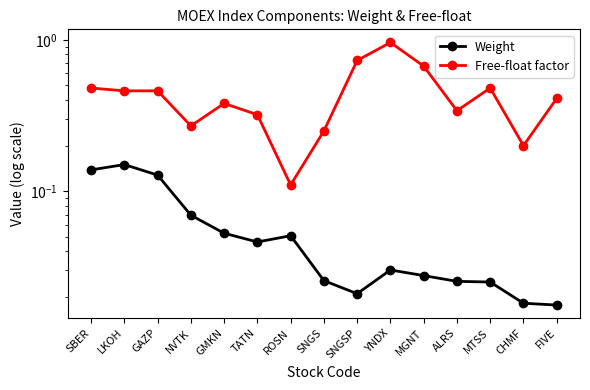

At CHMF, list the series in order from smallest to largest.

Weight, Free-float factor